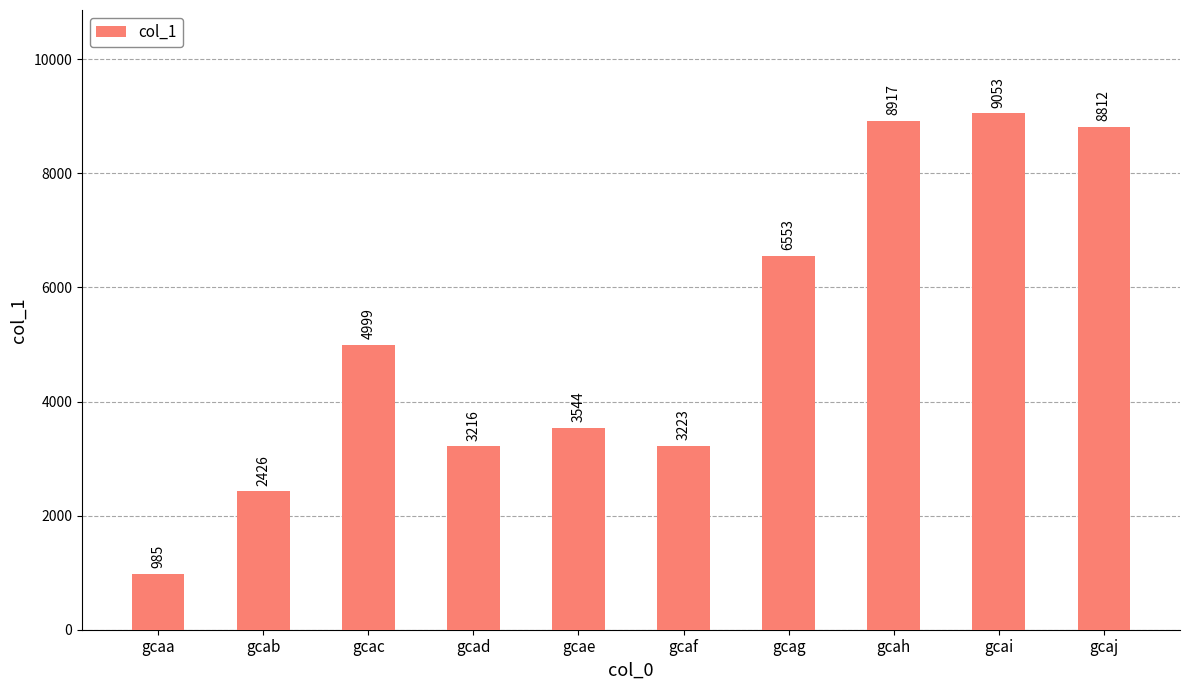

Which has a higher value, gcac or gcaa?

gcac